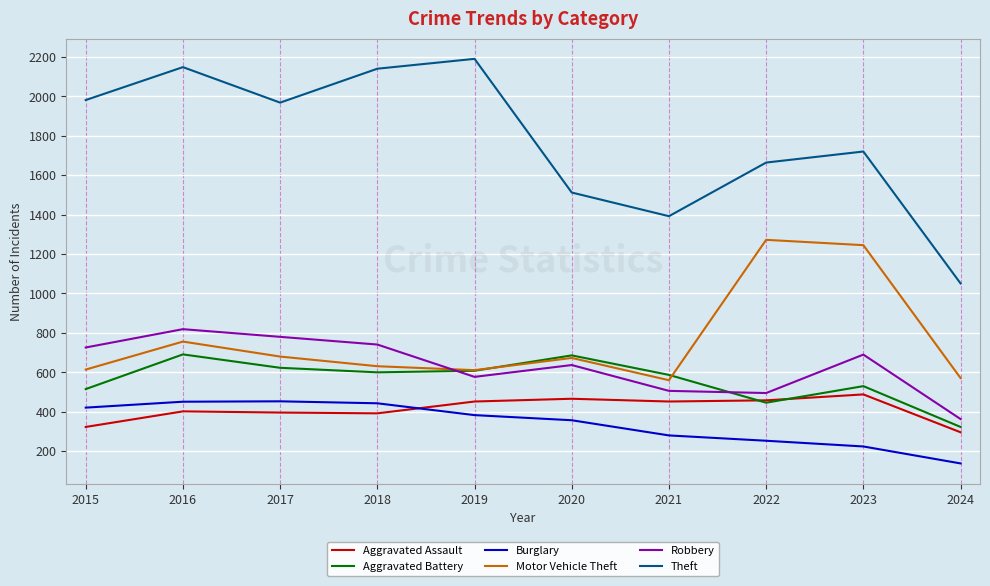

Where does the Burglary series first go above 383?

2015